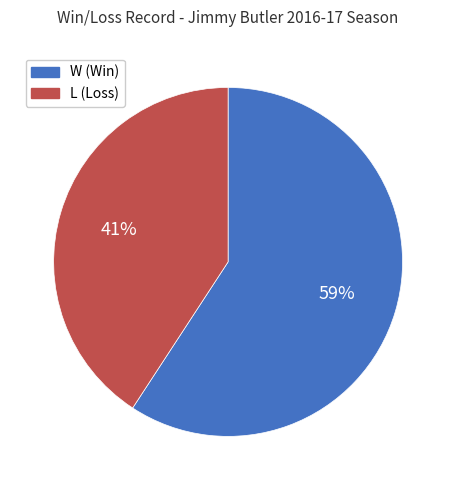

To the nearest percent, what is the combined percentage of L and W?

100%